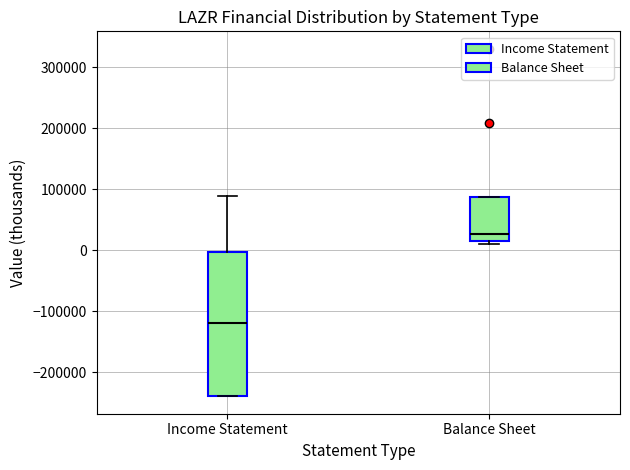

Reading left to right, transcribe this box plot: for each box, give where its median line is, the range the box spans, and where its two whiskers end, as read against the y-axis. The values are not printed on the chart, so give them approximately, as read against the axis.

Income Statement: median -120000, box -240000 to 0, whiskers -240000 to 90000
Balance Sheet: median 30000, box 20000 to 90000, whiskers 10000 to 90000